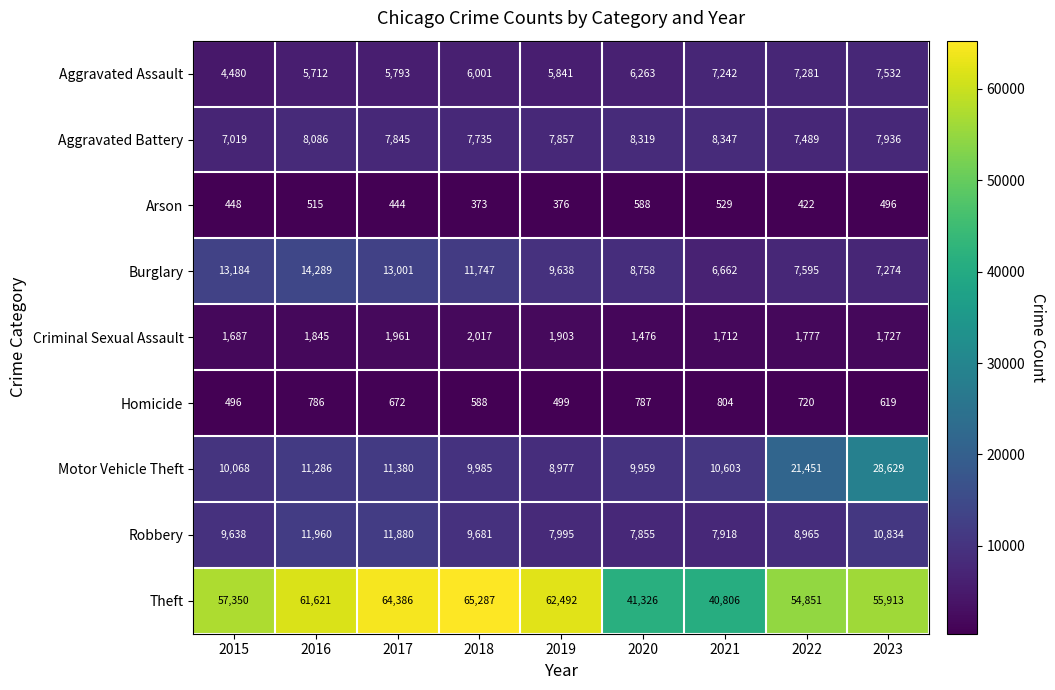

At how many categories does at least one series exceed 51134?

7